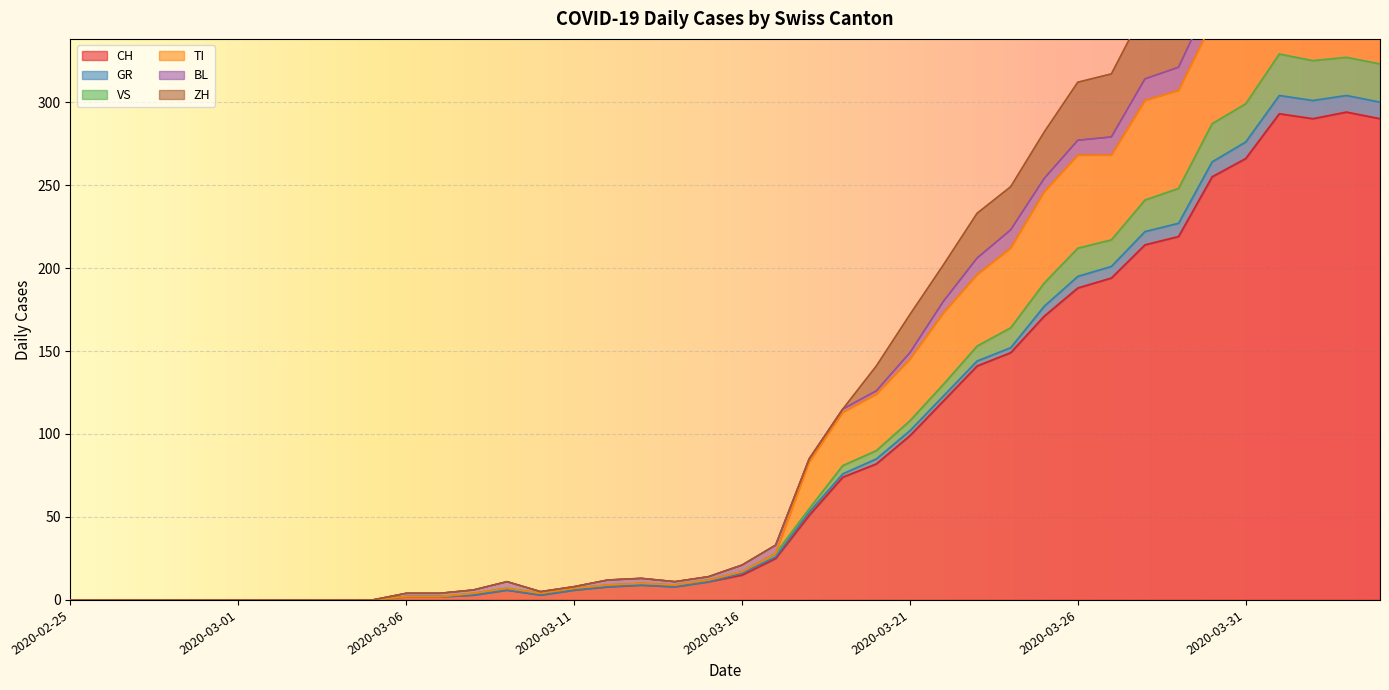

True or false: ZH has more than 1 points higher than both neighbors.

True